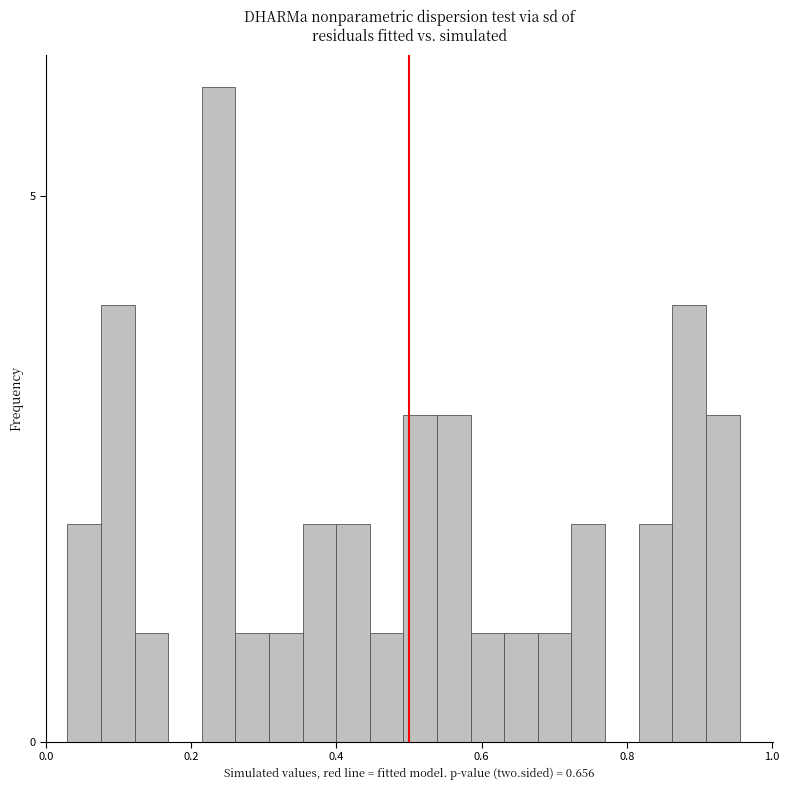

Read against the x-axis, roughly where is the centre of the tallest bar?

0.24